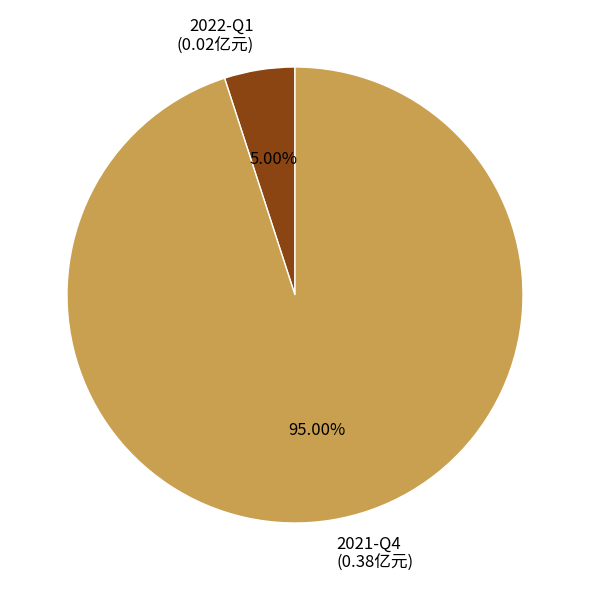

To the nearest percent, what is the difference between the largest and smallest slice percentages?

90%